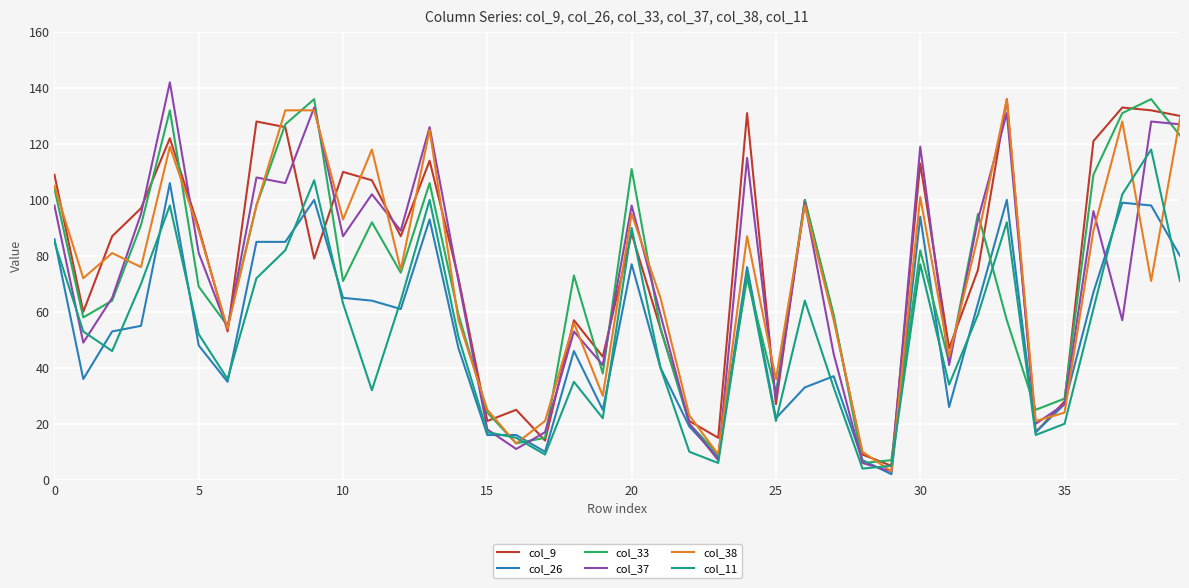

After their last crossing, which series has the higher values: col_33 or col_11?

col_33